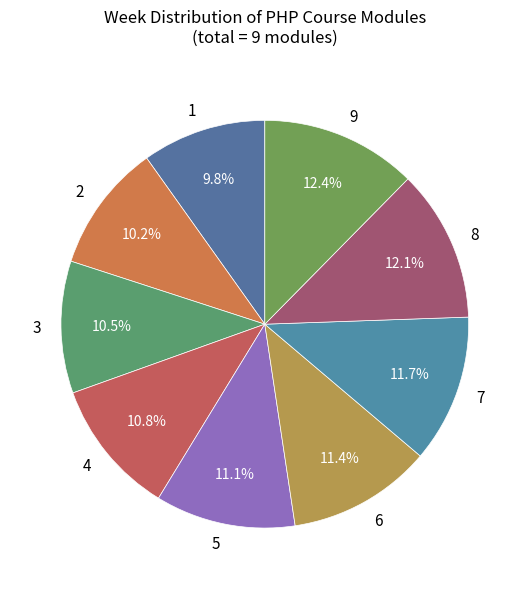

How much of the chart is everything except 5?

88.9%